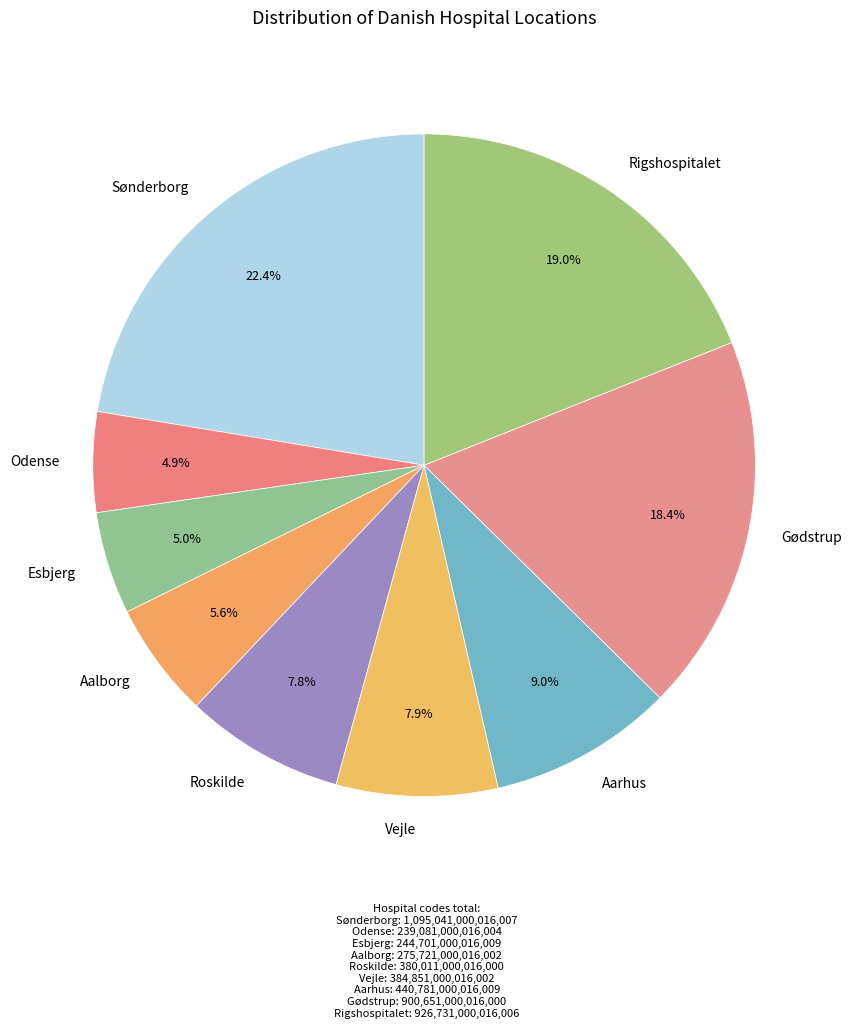

Is there any slice that represents more than half of the pie?

No